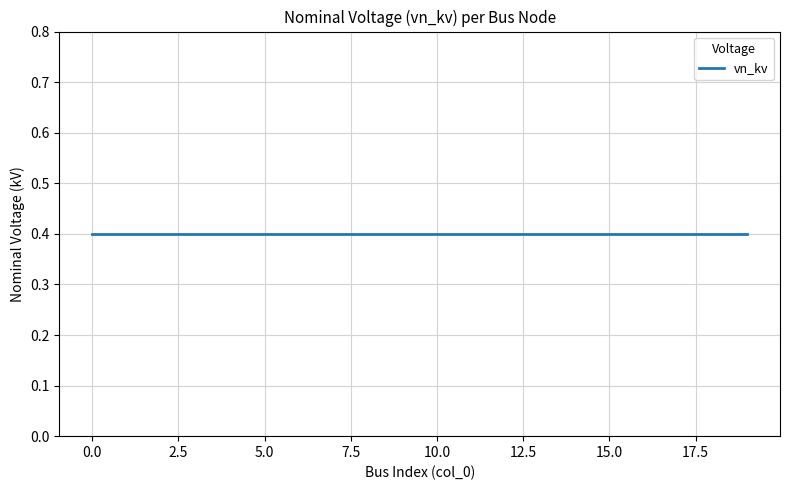

Reading left to right, extract all data points from this chart.

vn_kv: 0=0.4	1=0.4	2=0.4	3=0.4	4=0.4	5=0.4	6=0.4	7=0.4	8=0.4	9=0.4	10=0.4	11=0.4	12=0.4	13=0.4	14=0.4	15=0.4	16=0.4	17=0.4	18=0.4	19=0.4
col_0: 0=0.0	1=1.0	2=2.0	3=3.0	4=4.0	5=5.0	6=6.0	7=7.0	8=8.0	9=9.0	10=10.0	11=11.0	12=12.0	13=13.0	14=14.0	15=15.0	16=16.0	17=17.0	18=18.0	19=19.0